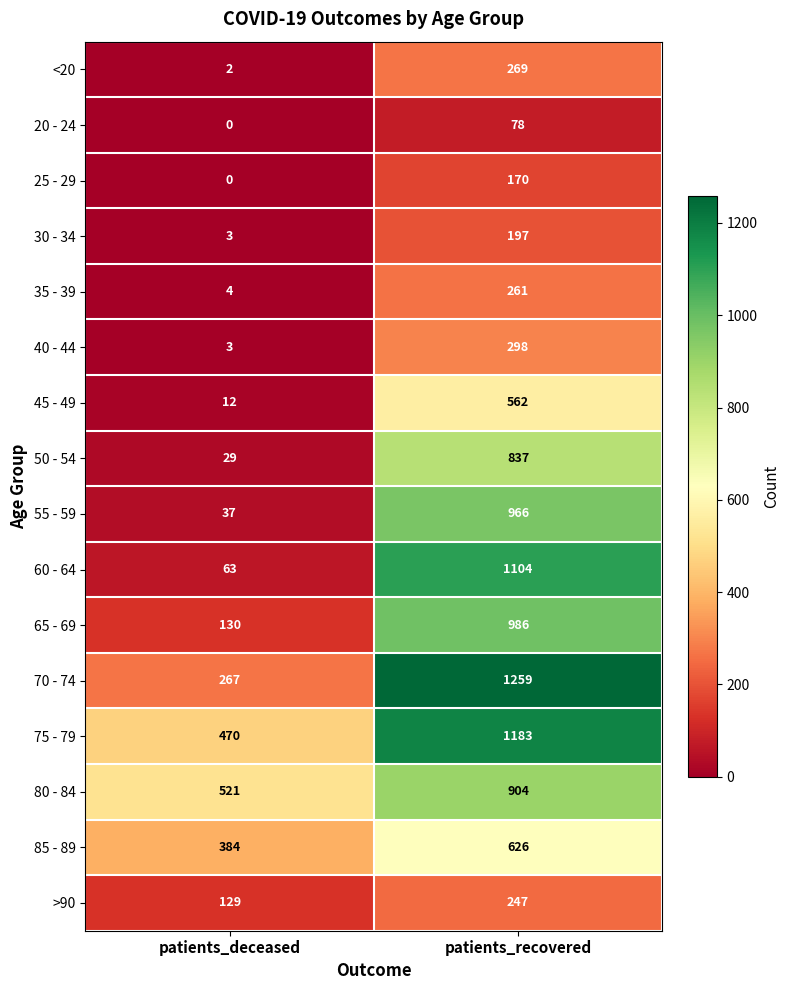

What value does the 65 - 69 series have at patients_deceased, to the nearest 10?

130